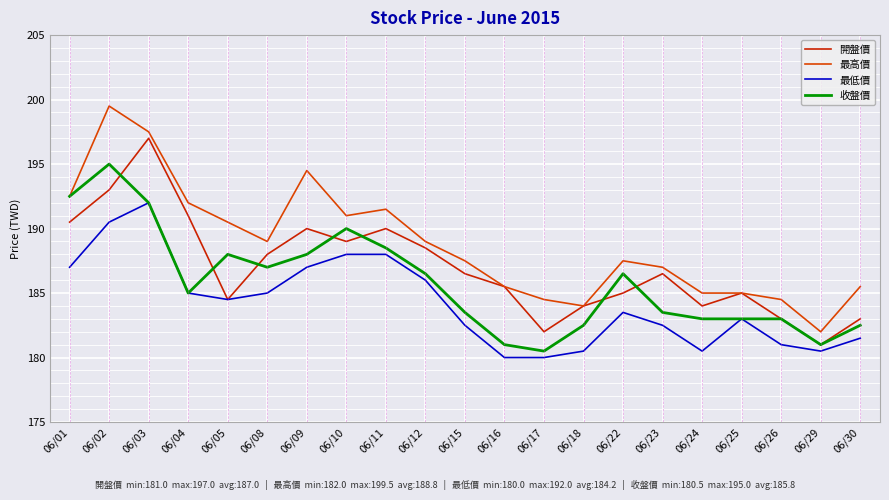

At which label is 開盤價 closest to 189?

06/10